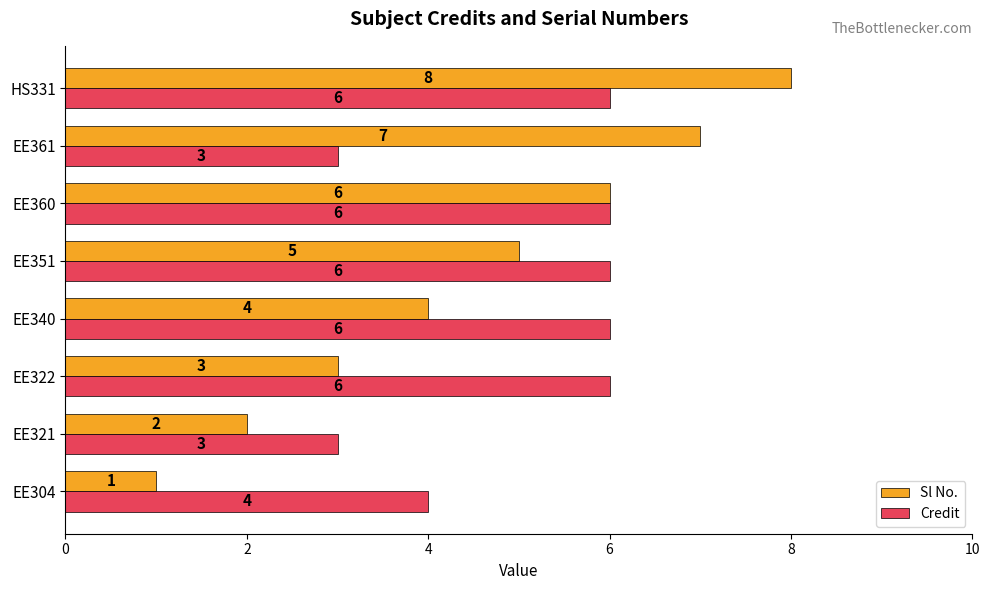

Rank the series at EE304 from highest to lowest value.

Credit, Sl No.